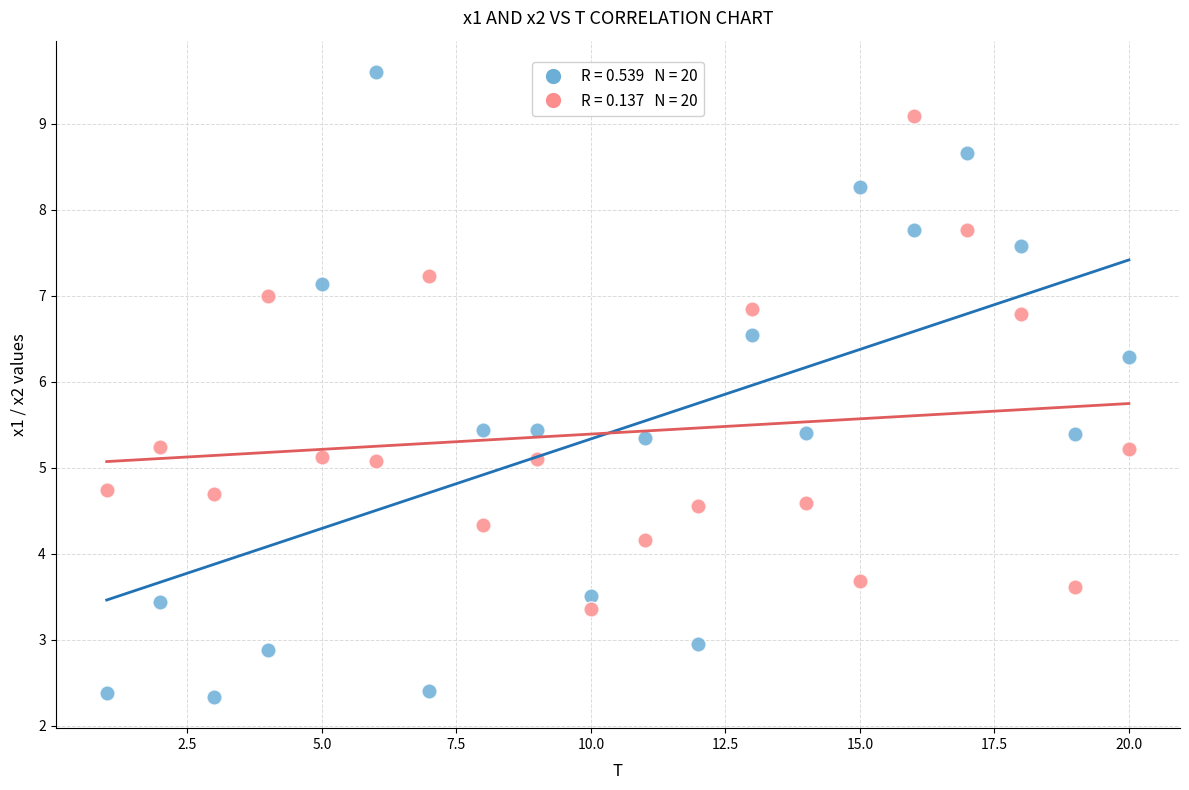

Across all data points, what is the range of X values (max minus min)?

19.0